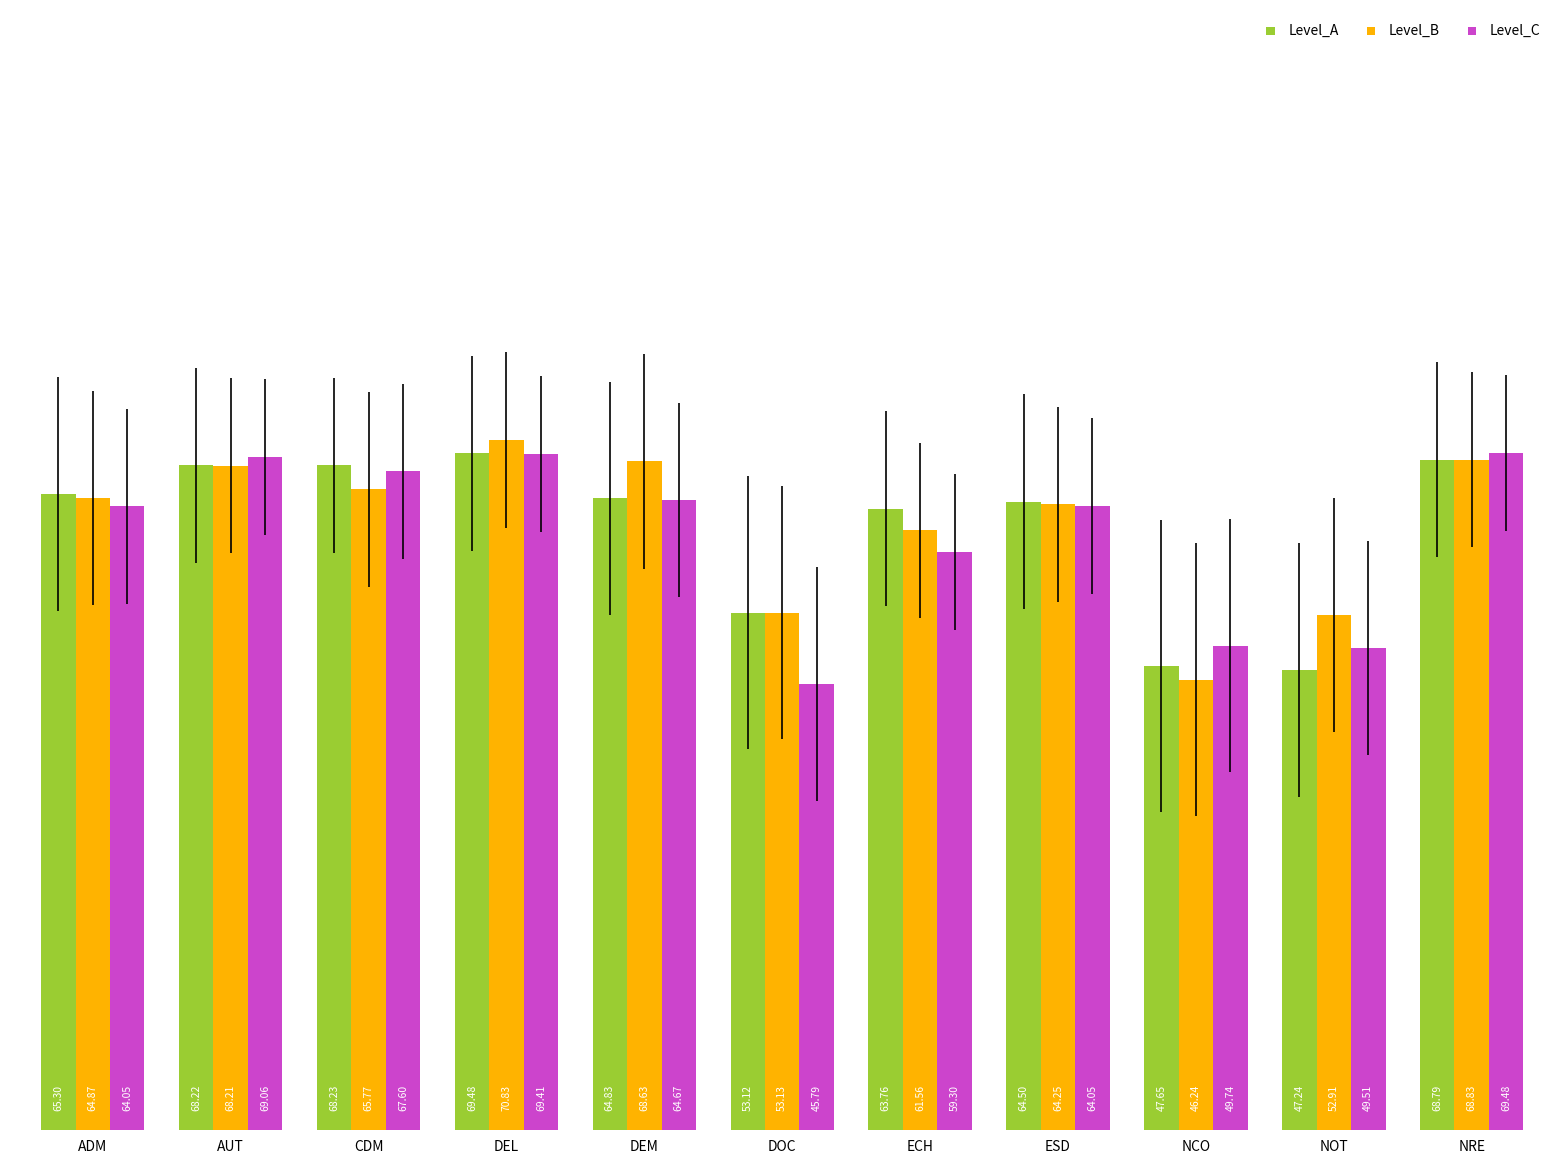

What is the label of the 10th bar from the right?

AUT